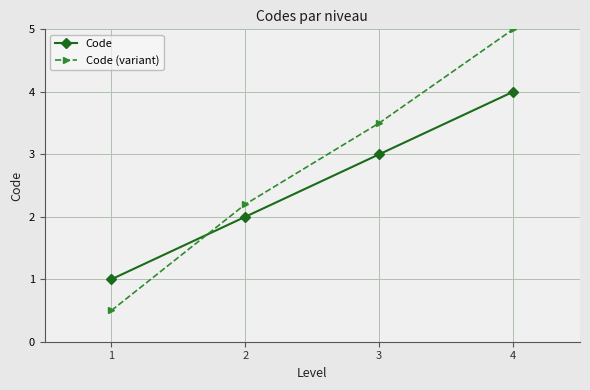

Rank the categories by Code (variant) value from lowest to highest.

1, 2, 3, 4